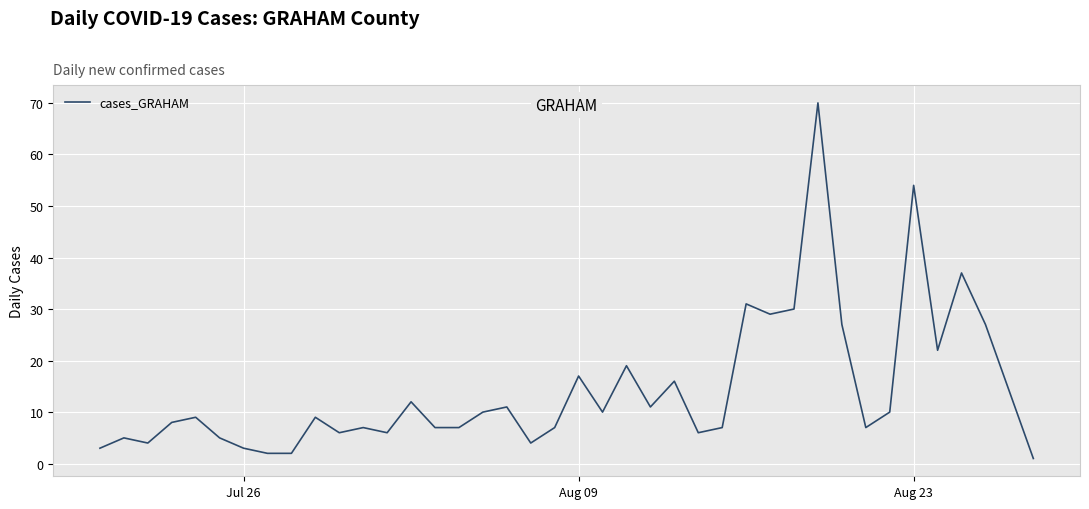

What is the difference between the maximum and minimum values?

69